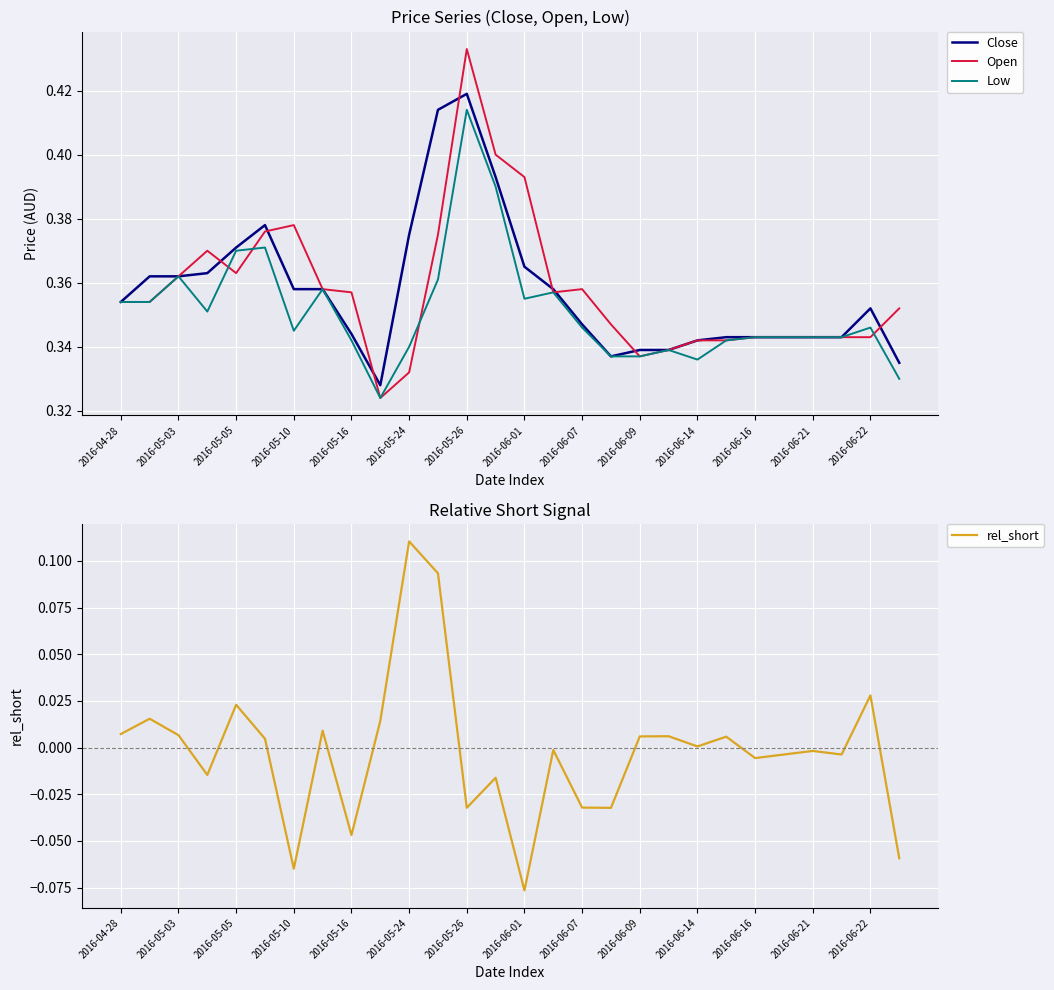

True or false: Low and rel_short intersect in this chart.

False